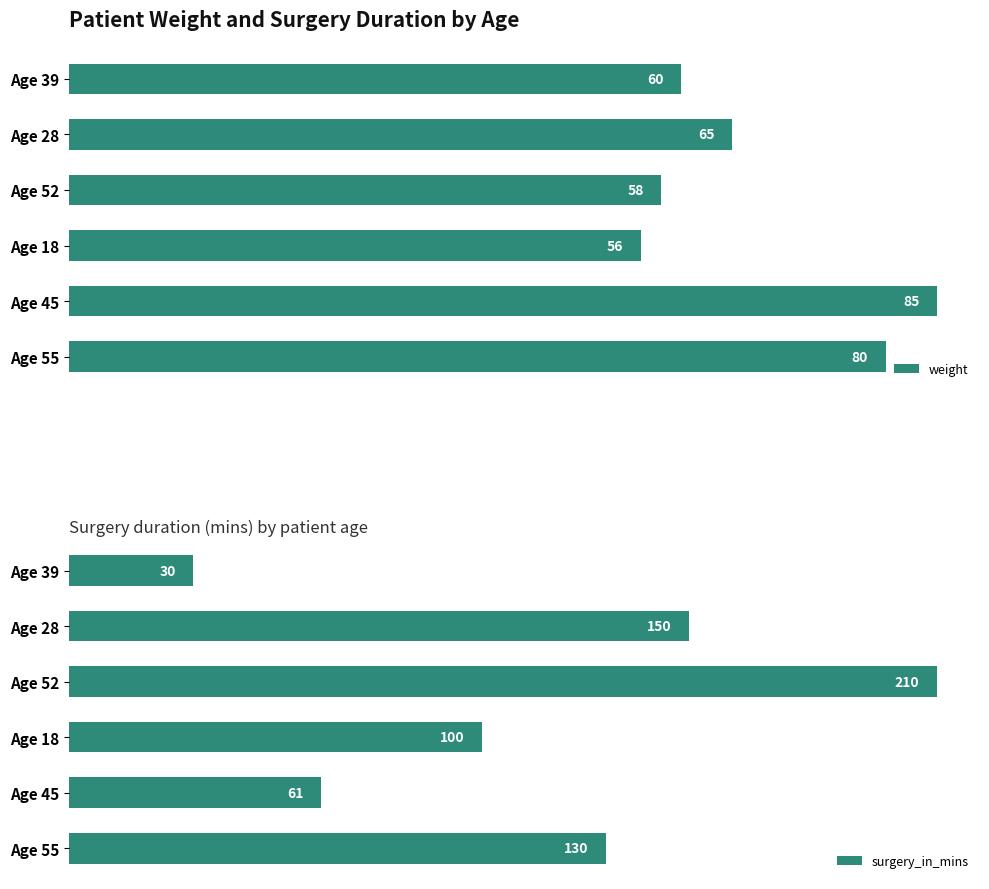

Rank the series by their maximum value, from highest to lowest.

surgery_in_mins, weight